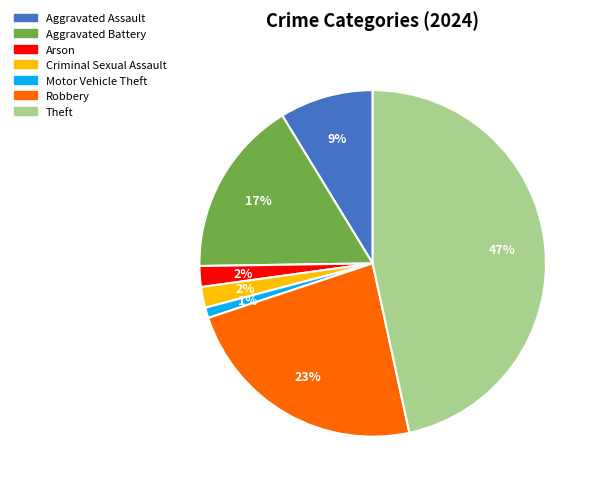

To the nearest percent, what is the average slice percentage?

14%